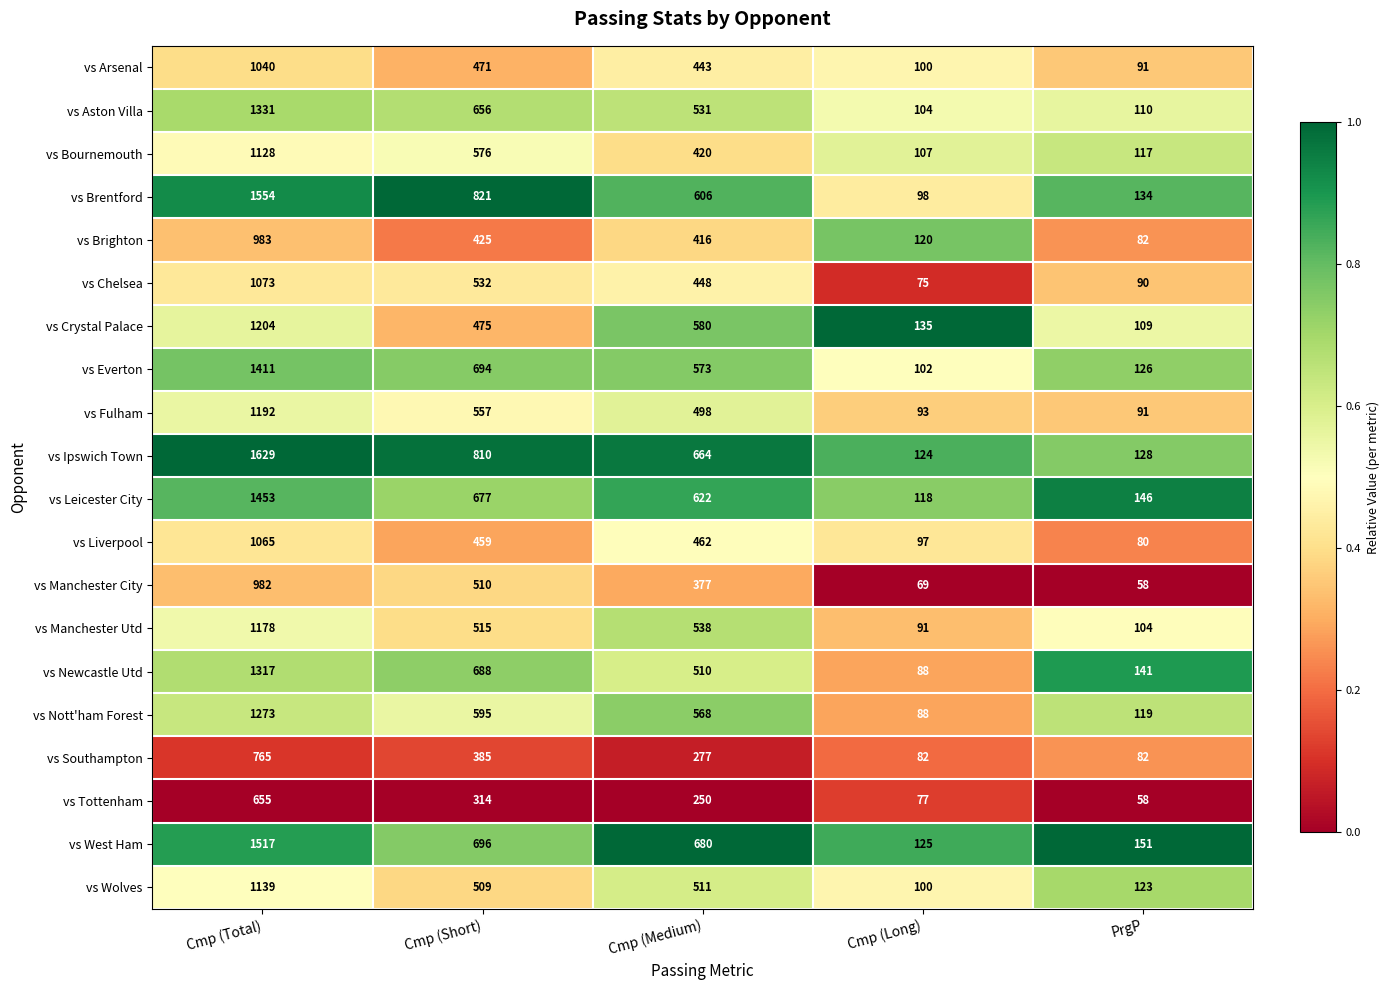

Which category has the lowest value across all series?

PrgP